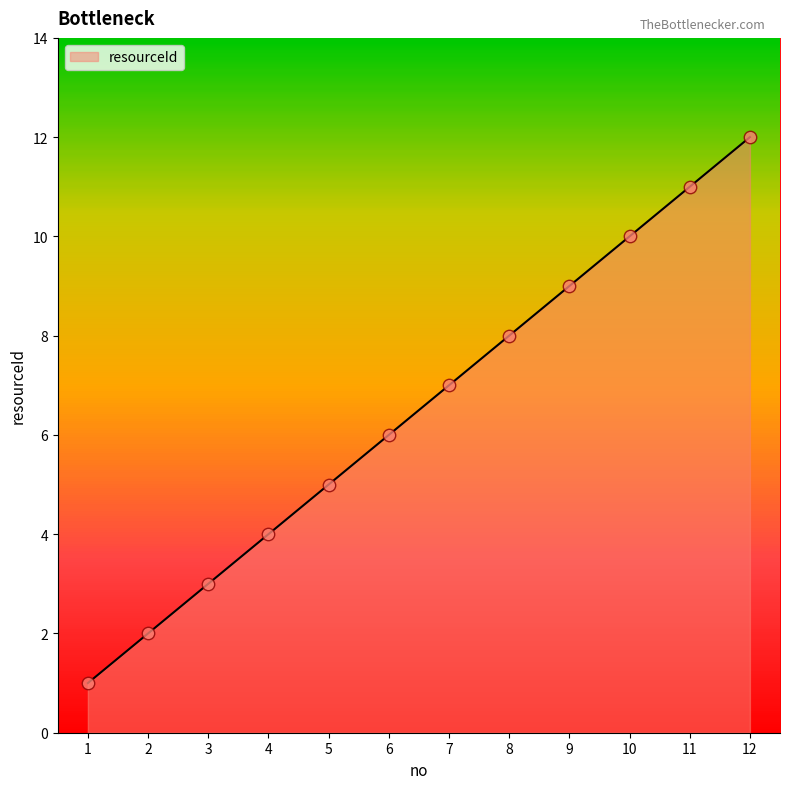

Between 1 and 9, which is larger?

9